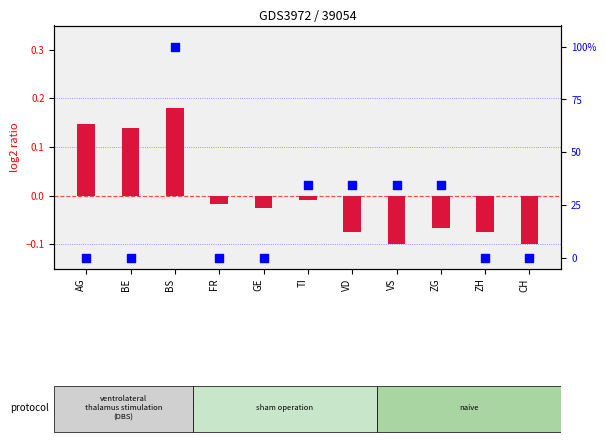

Which series reaches the minimum Y coordinate?

log2 ratio